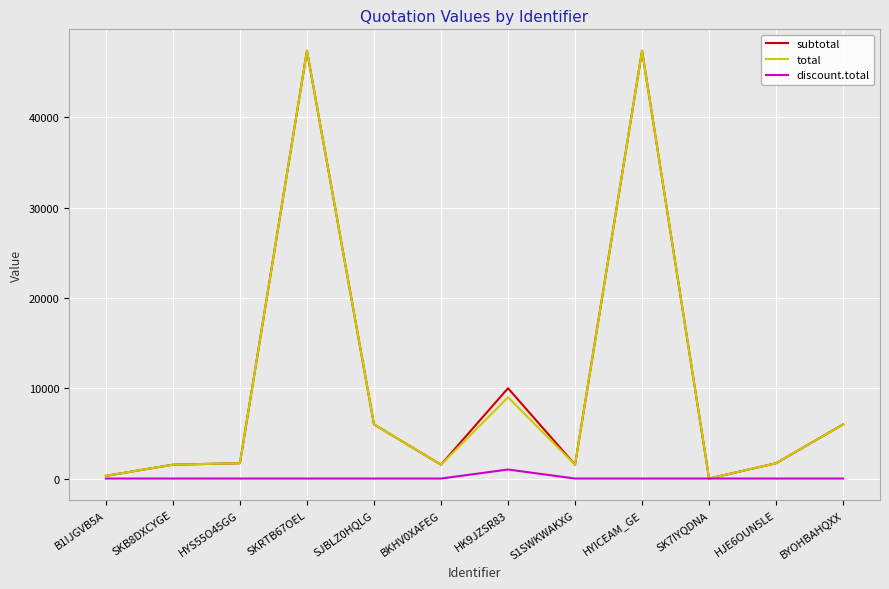

The total series shows 47370.0 at HYICEAM_GE. True or false?

True